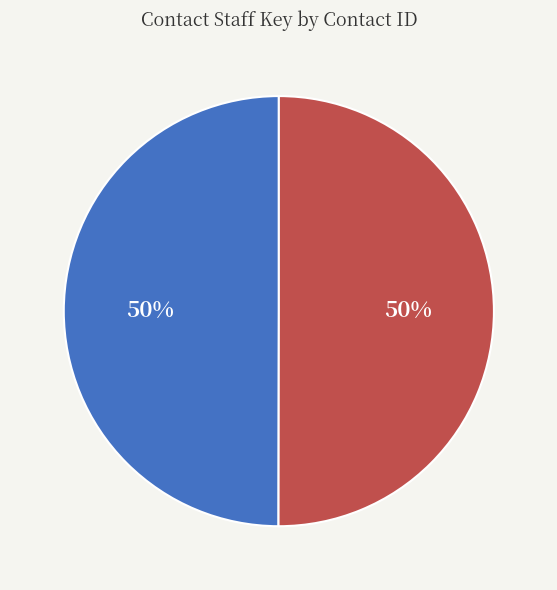

To the nearest percent, what is the average slice percentage?

50%